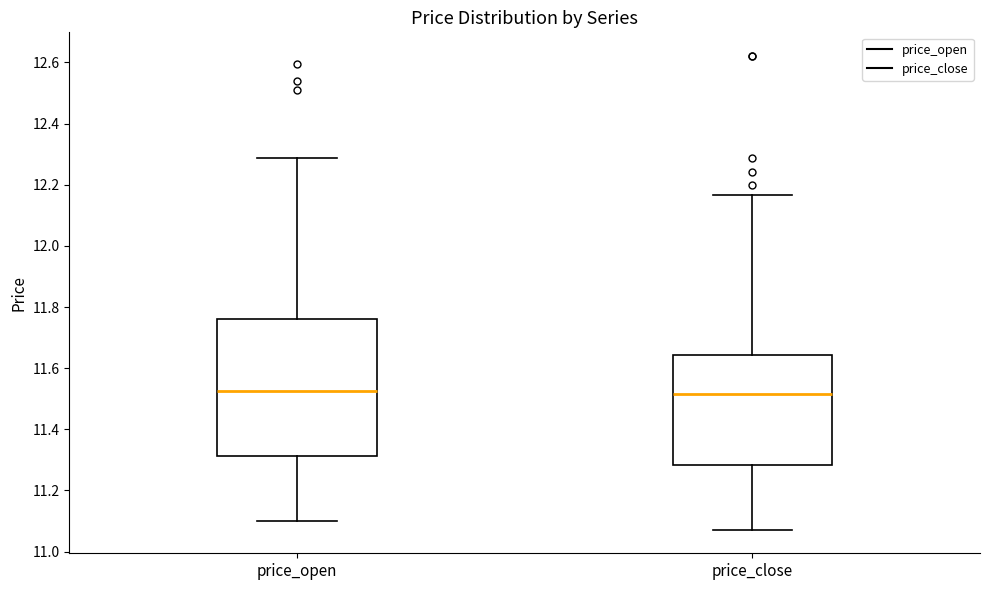

Reading left to right, transcribe this box plot: for each box, give where its median line is, the range the box spans, and where its two whiskers end, as read against the y-axis. The values are not printed on the chart, so give them approximately, as read against the axis.

price_open: median 11.52, box 11.32 to 11.76, whiskers 11.10 to 12.28
price_close: median 11.52, box 11.28 to 11.64, whiskers 11.08 to 12.16